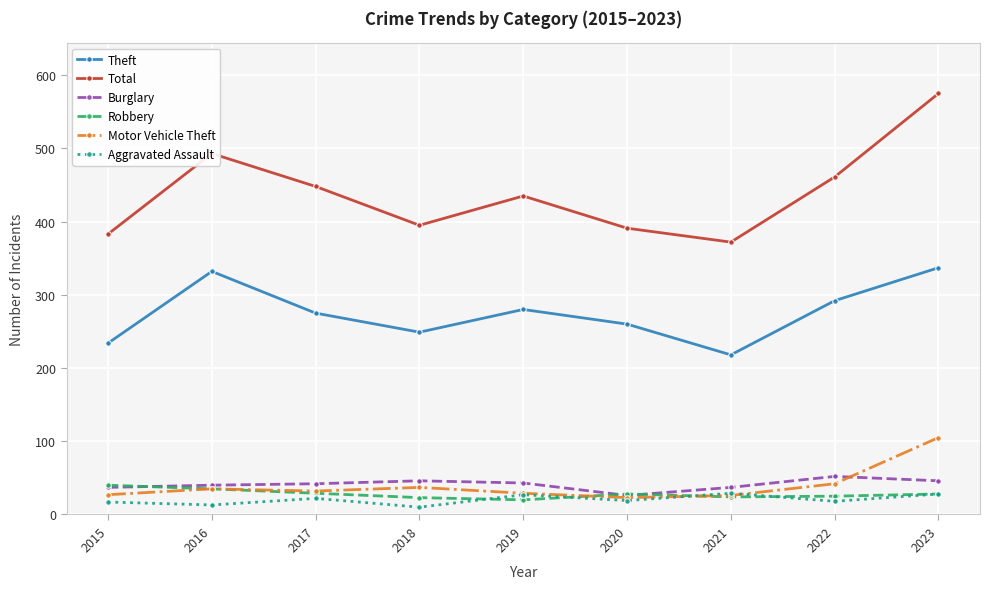

What is the value of the Aggravated Assault point at the 7th from the left?

29